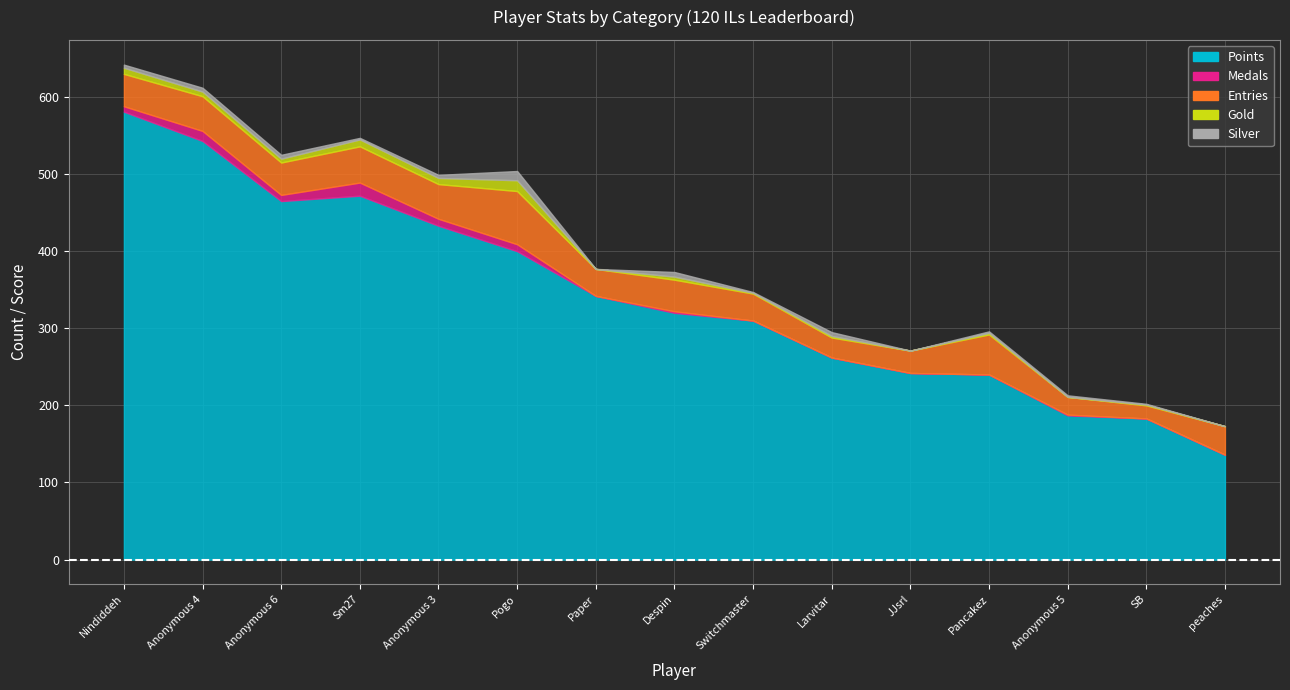

What are all the series names shown in the legend?

Points, Medals, Entries, Gold, Silver